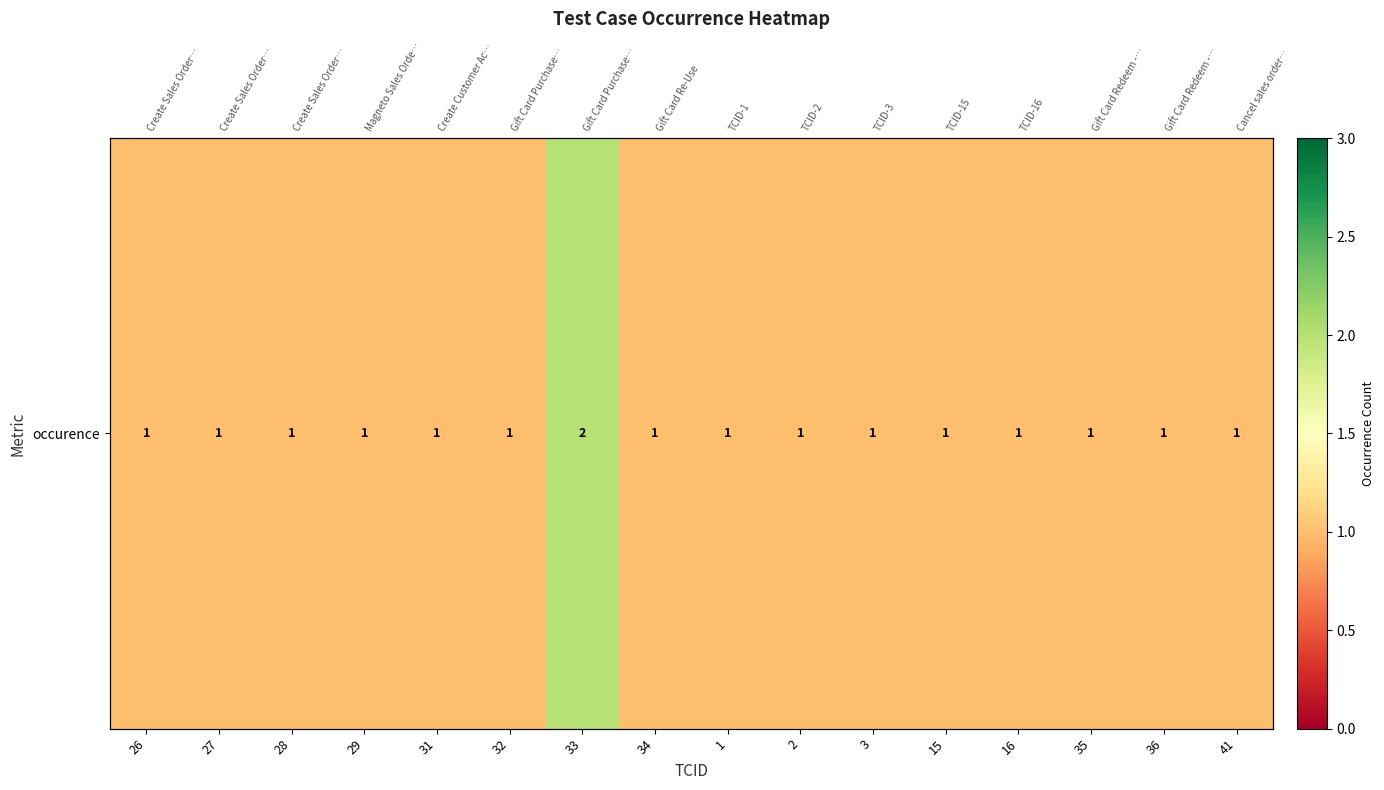

Reading left to right, extract all data points from this chart.

1	1	1	1	1	1	2	1	1	1	1	1	1	1	1	1